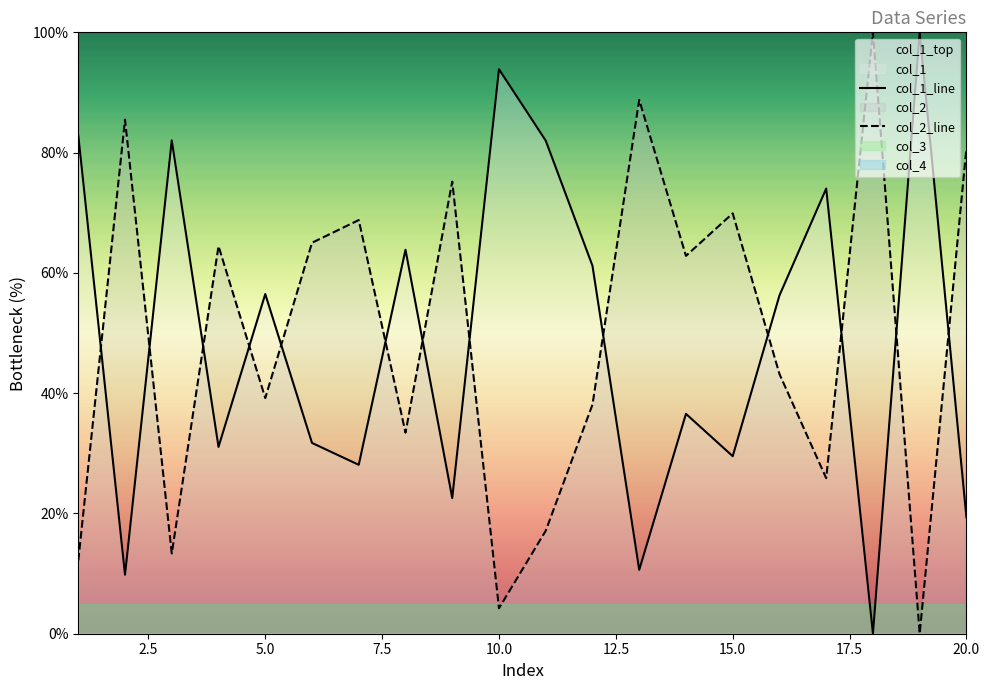

At which category does col_2 reach its first local peak?

2